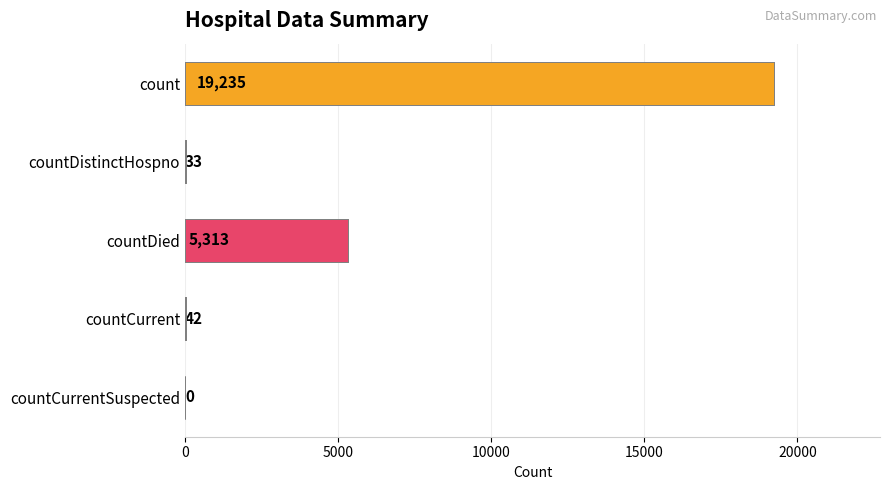

Reading top to bottom, transcribe all the data shown in this chart.

count=19235	countDistinctHospno=33	countDied=5313	countCurrent=42	countCurrentSuspected=0